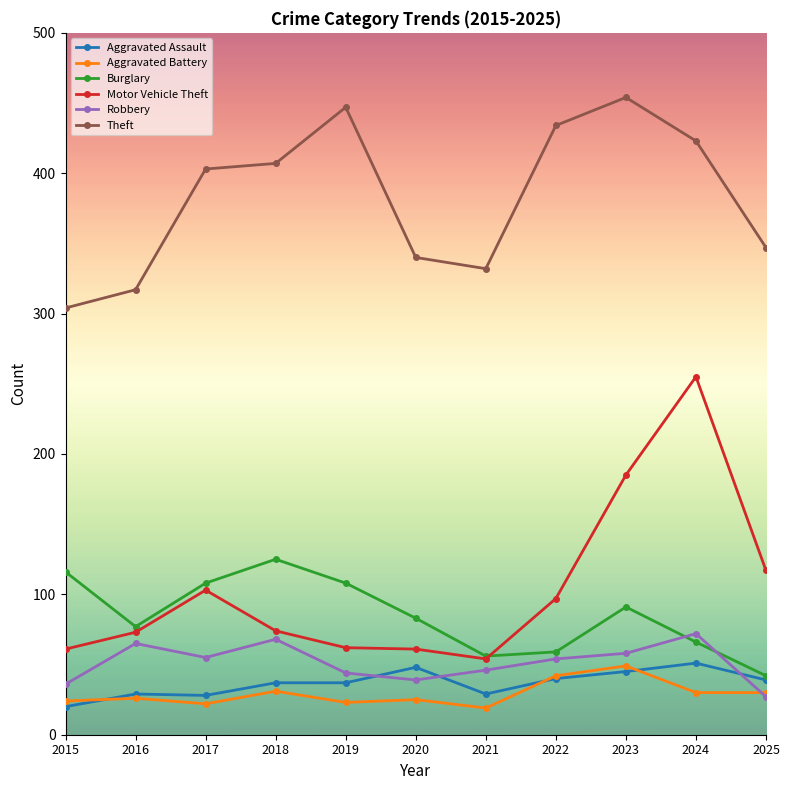

Which category has the lowest value in the Theft series?

2015